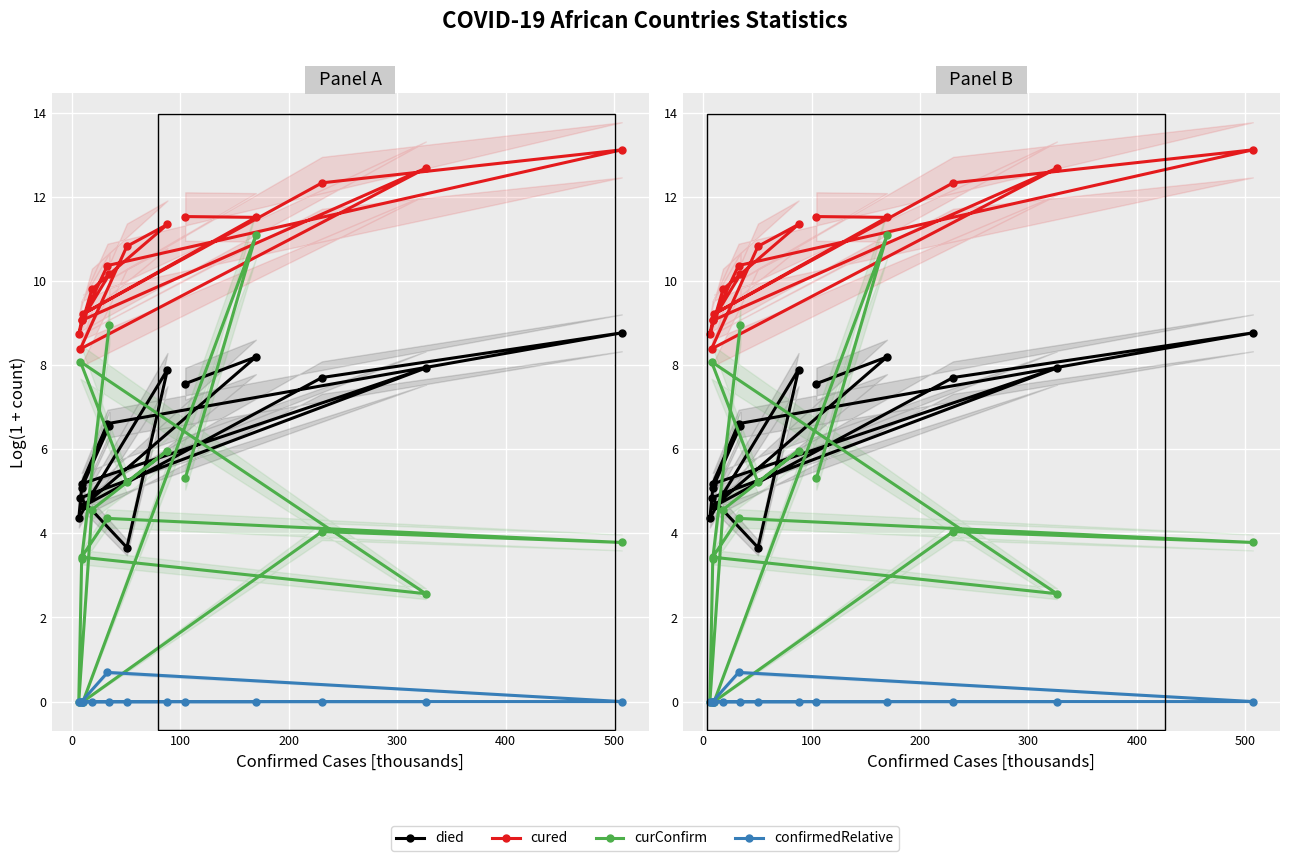

True or false: died and confirmedRelative cross at least once.

False